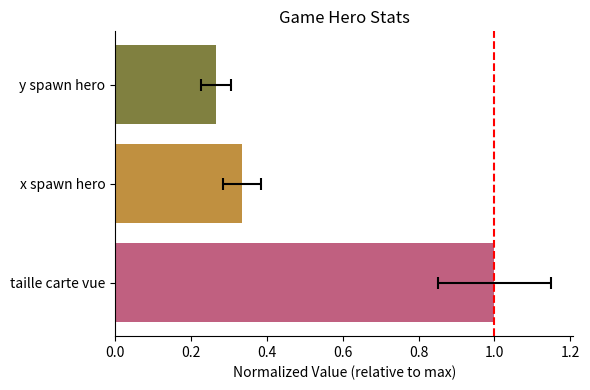

True or false: the data shows 0.1 at y spawn hero.

False